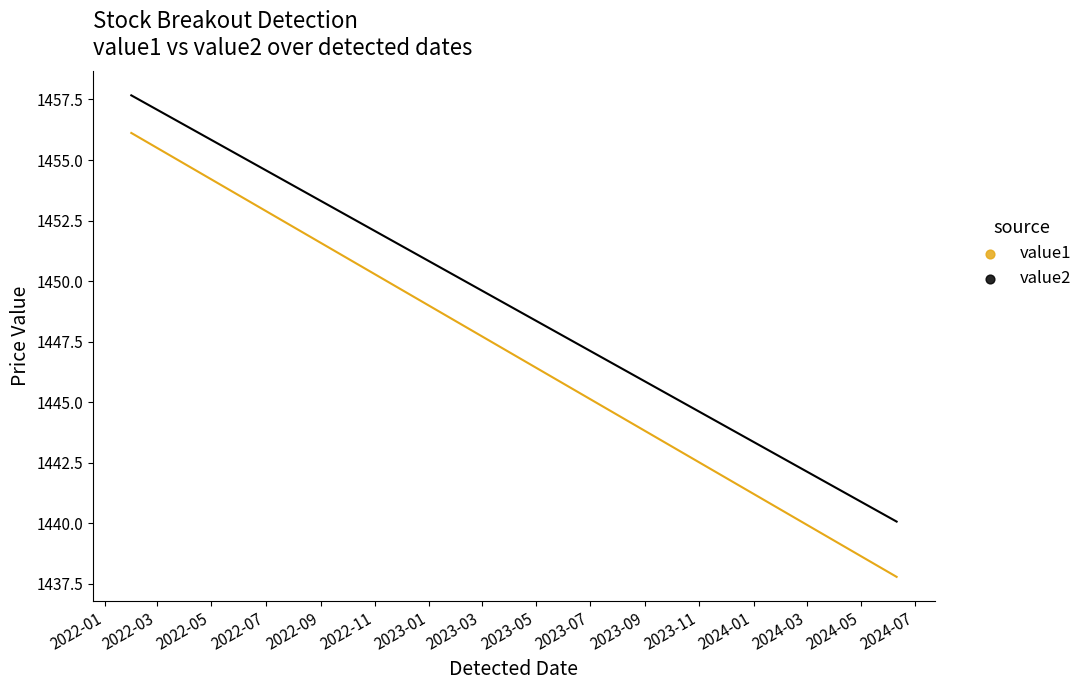

Which series reaches the minimum Y coordinate?

value1